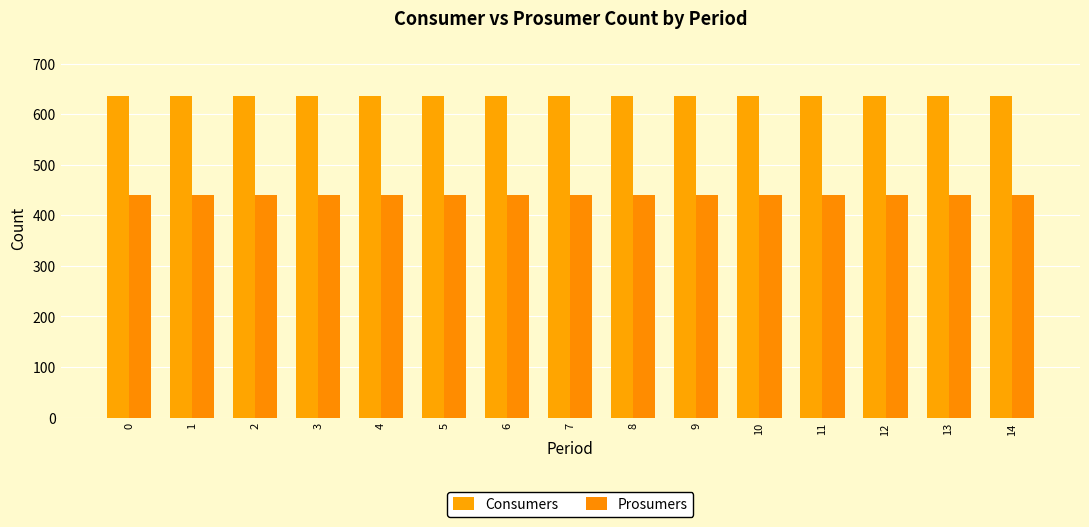

List the labels in order of Consumers value, largest first.

0, 1, 2, 3, 4, 5, 6, 7, 8, 9, 10, 11, 12, 13, 14